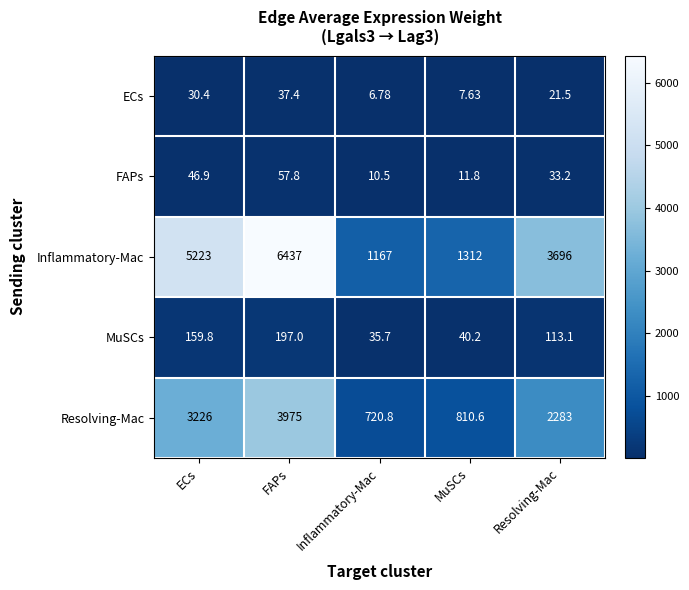

Which label corresponds to the largest value in the chart?

FAPs